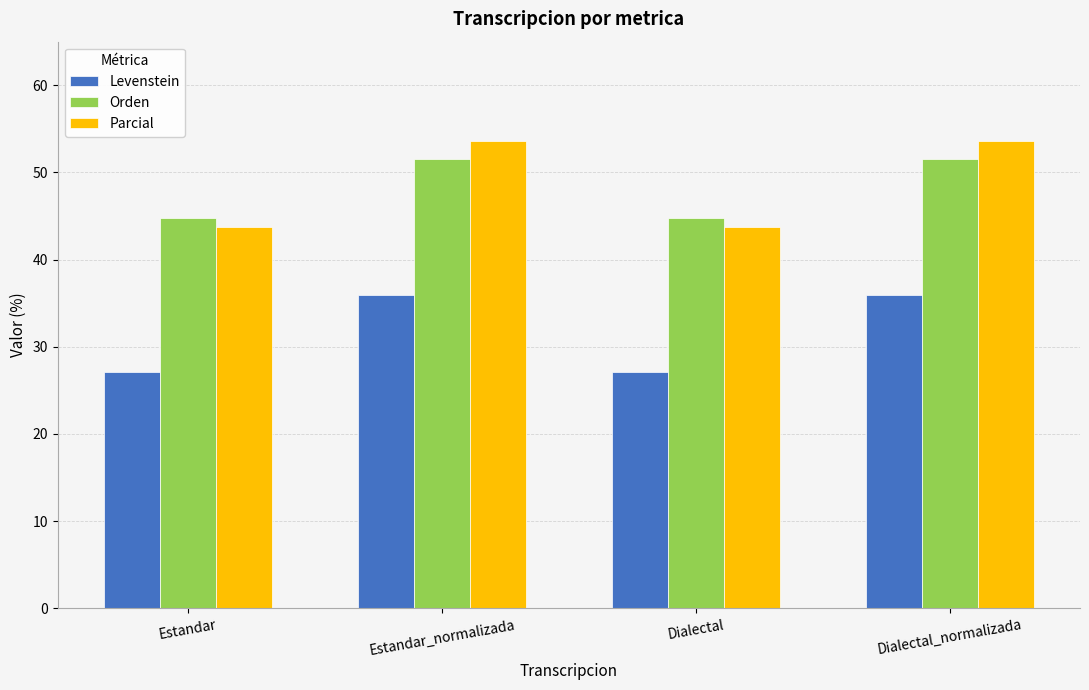

What is the minimum value for Orden?

44.8